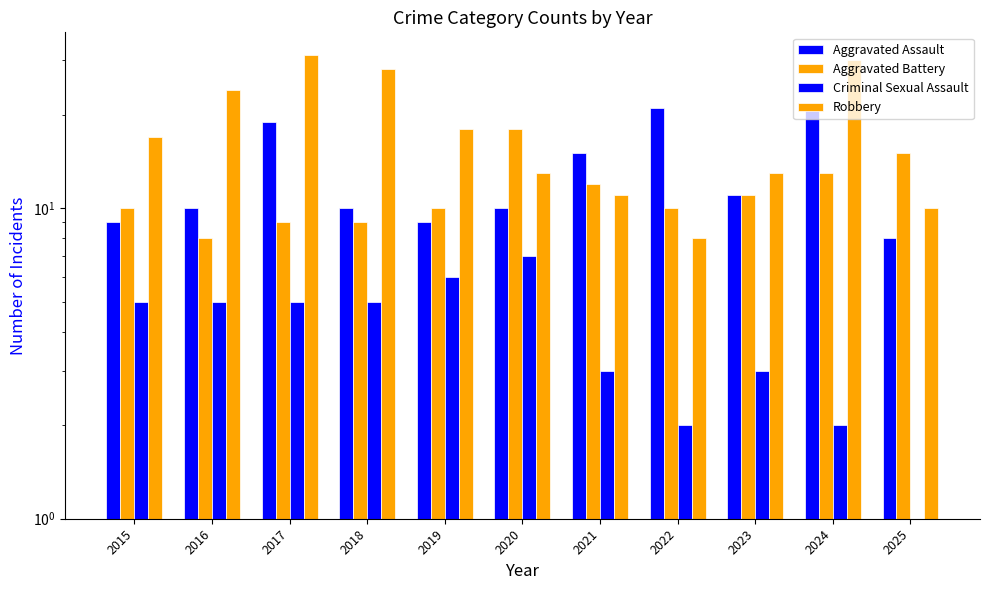

How many data points in Criminal Sexual Assault are above 5?

2